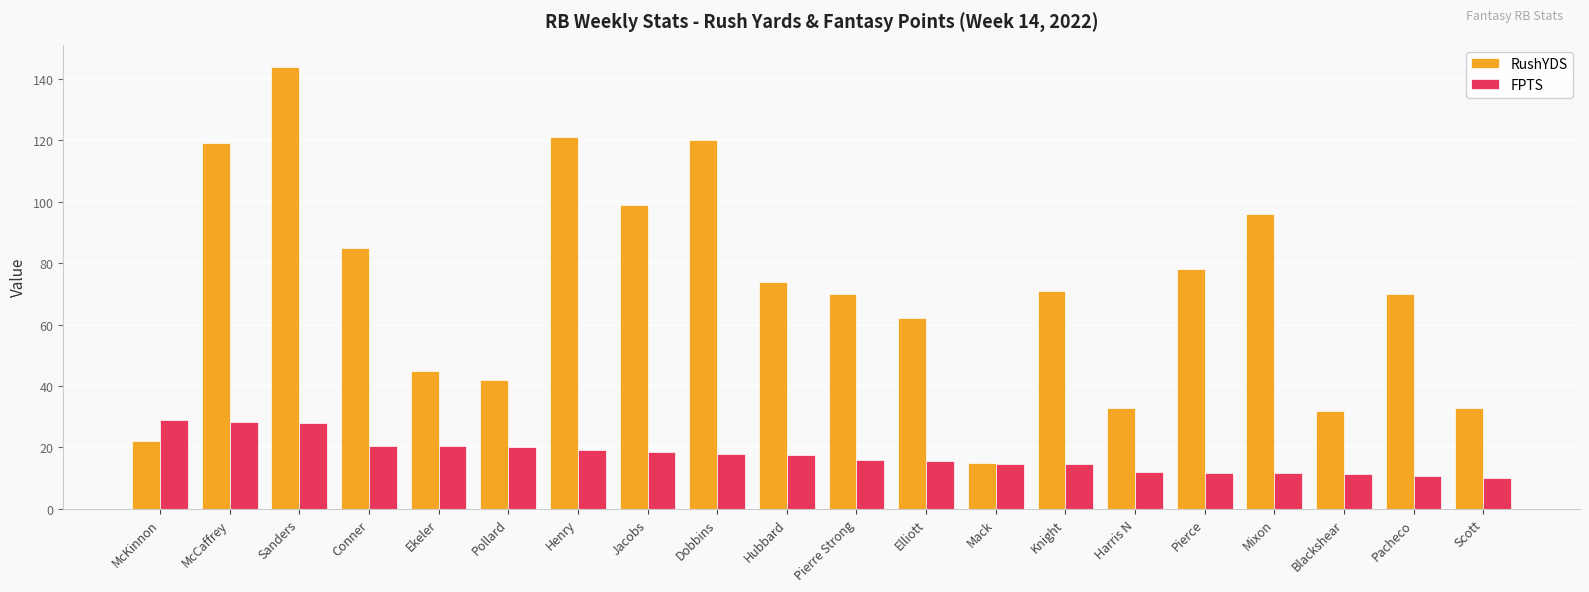

At which category is the sum across all series the highest?

Sanders